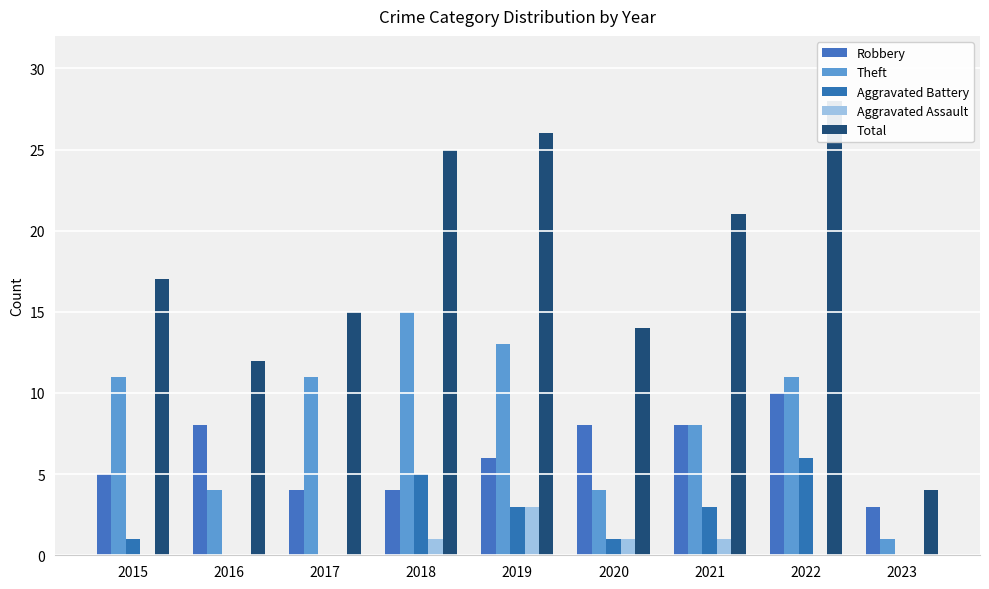

At how many categories does at least one series exceed 18?

4